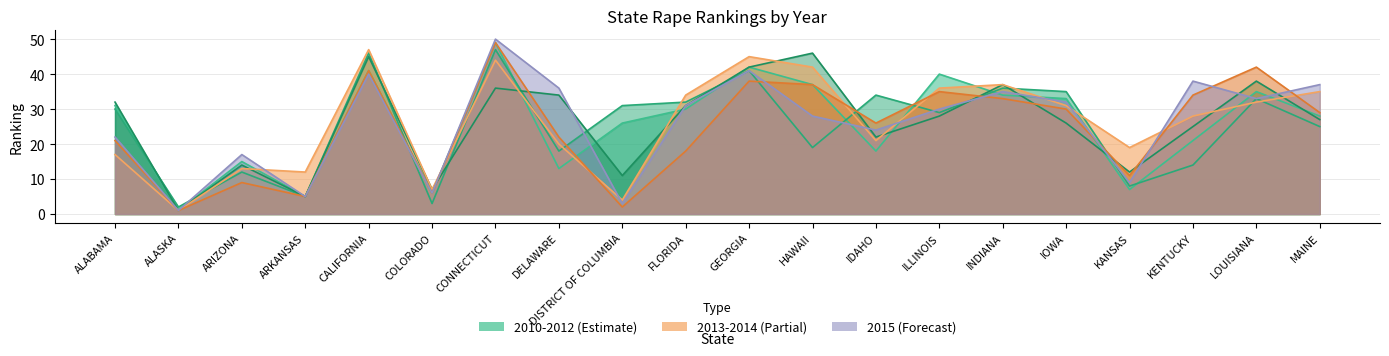

Which label corresponds to the largest value in the chart?

CONNECTICUT